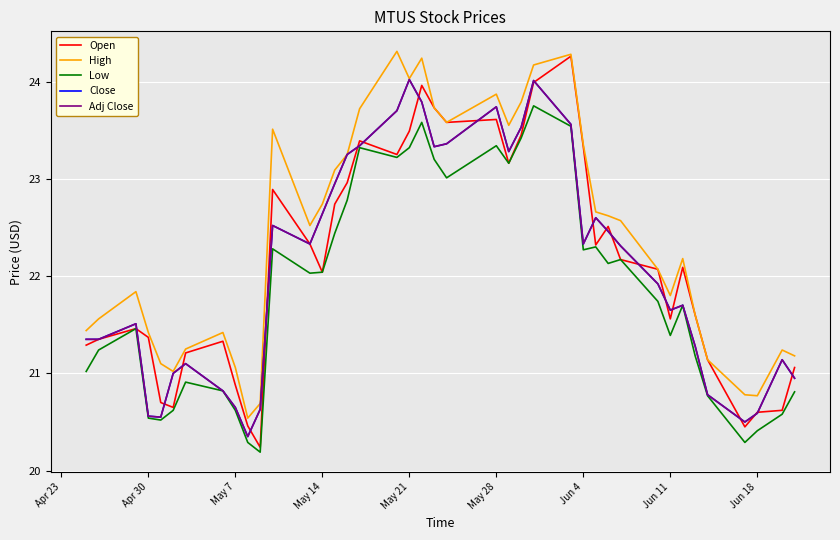

Is this an area chart (filled region under the line)?

No